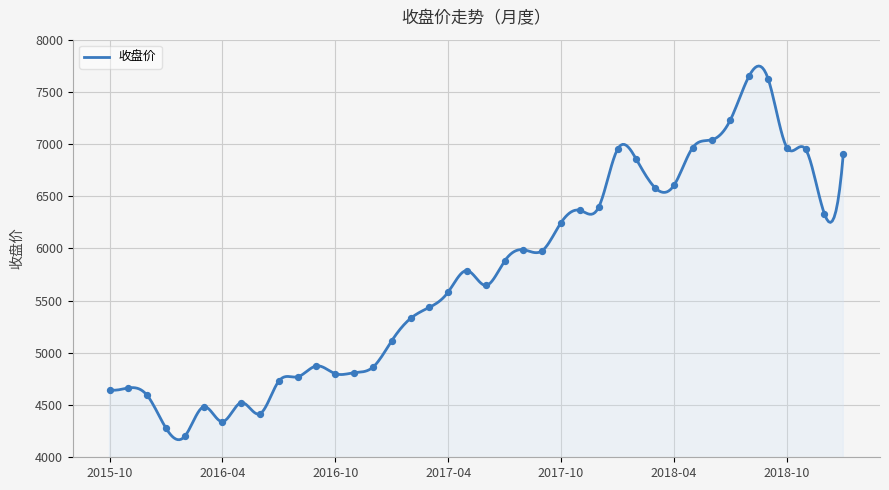

Approximately how many times larger is the value at 2018-09 compared to 2017-04?

1.4